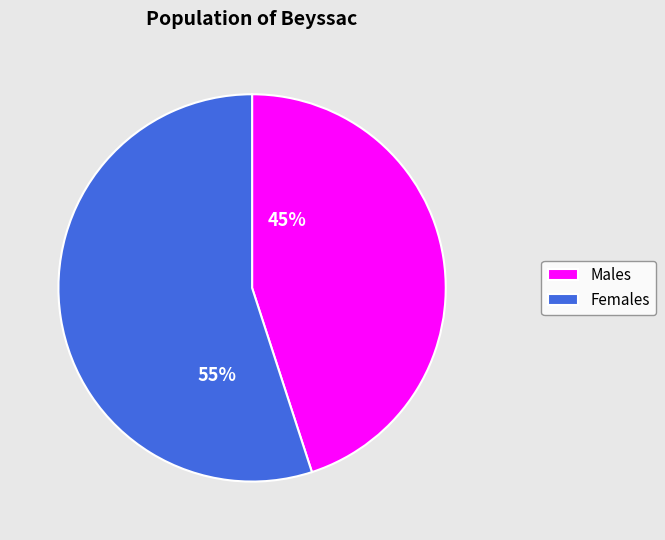

To the nearest percent, what is the average slice percentage?

50%